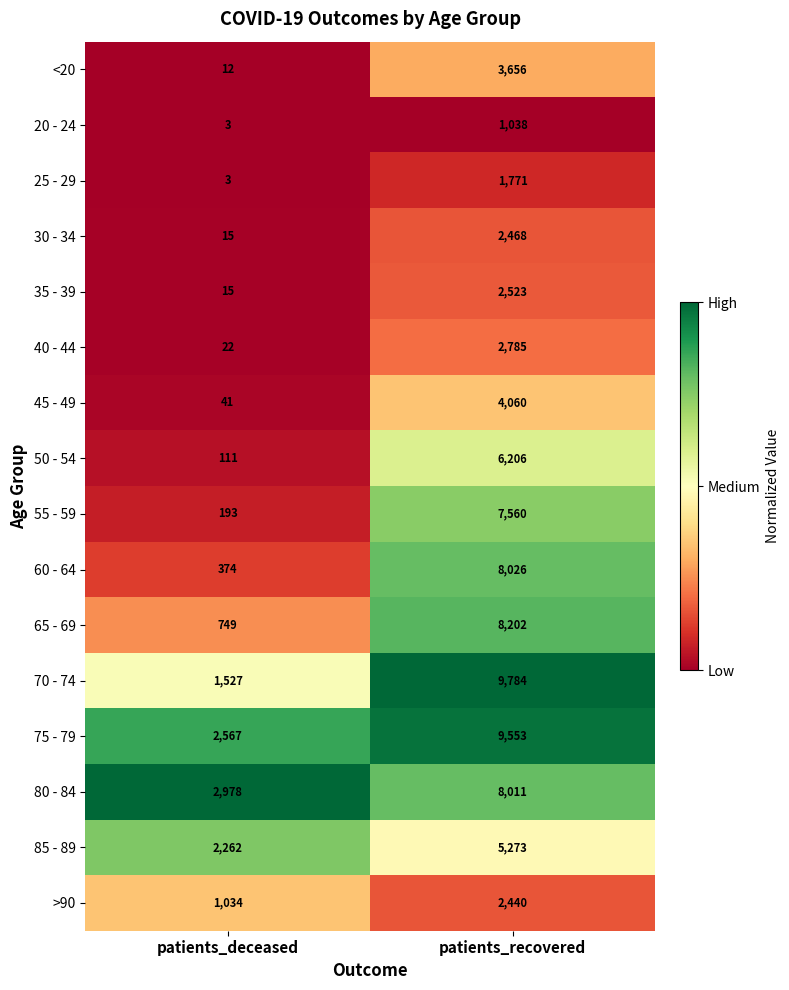

What is the spread (max minus min) of values at patients_deceased?

2975